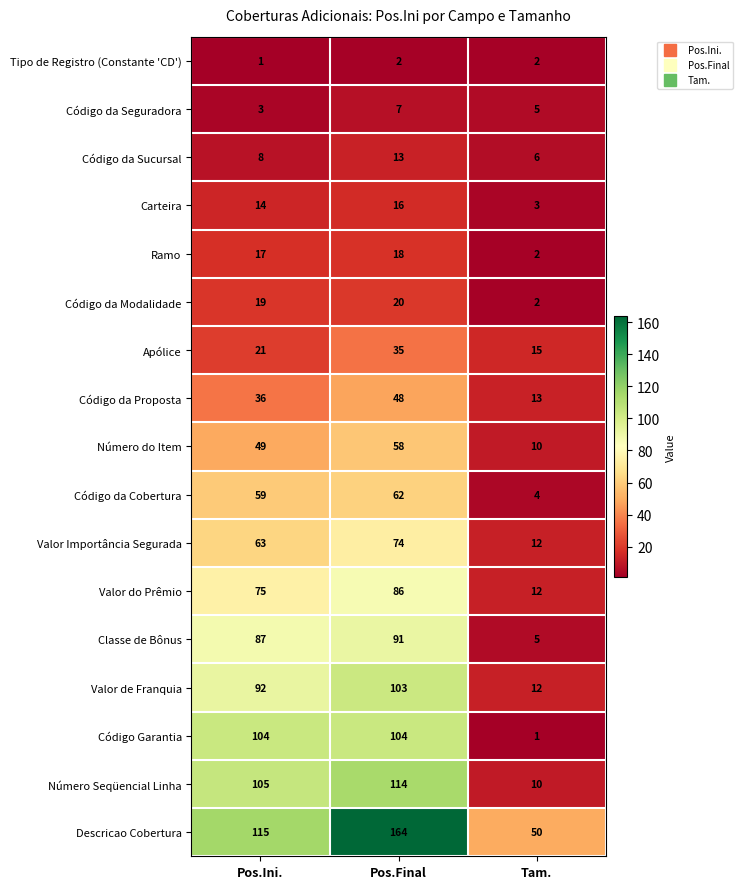

What is the spread (max minus min) of values at Tam.?

49